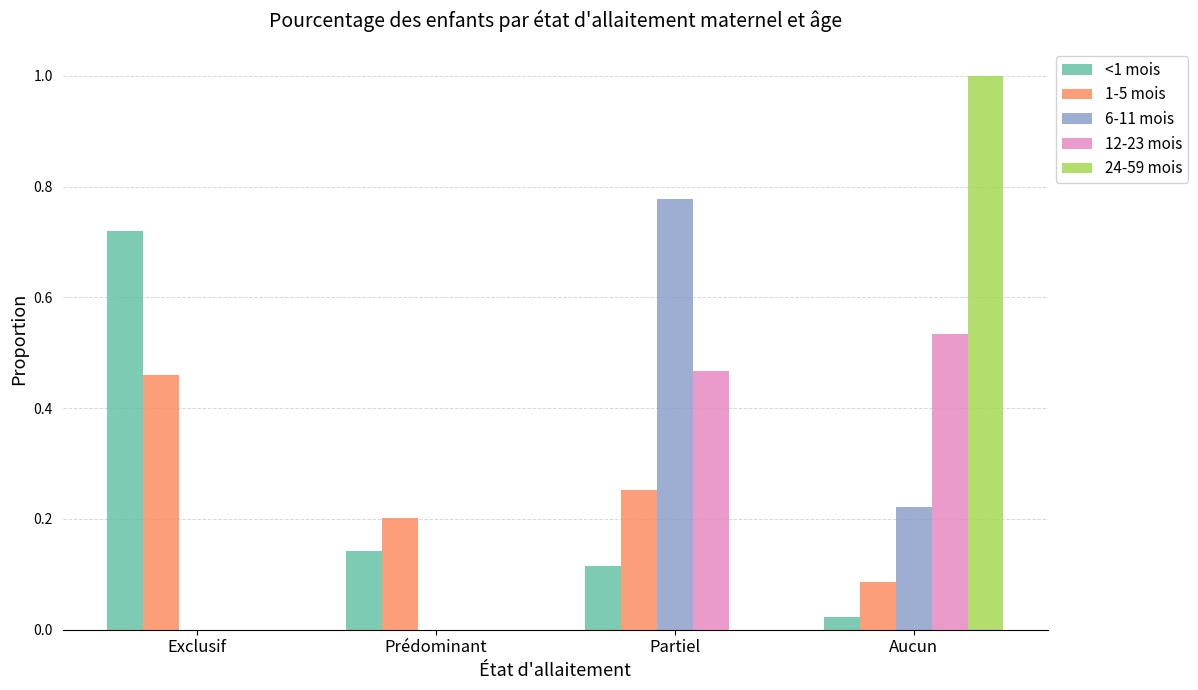

What is the sum of all <1 mois values?

1.0